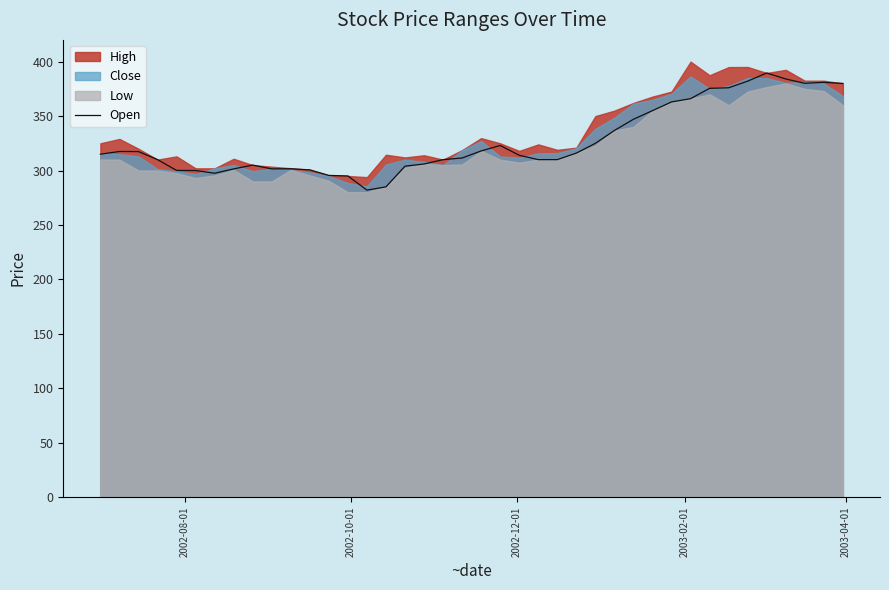

What is the lowest value of the Open series?

282.0